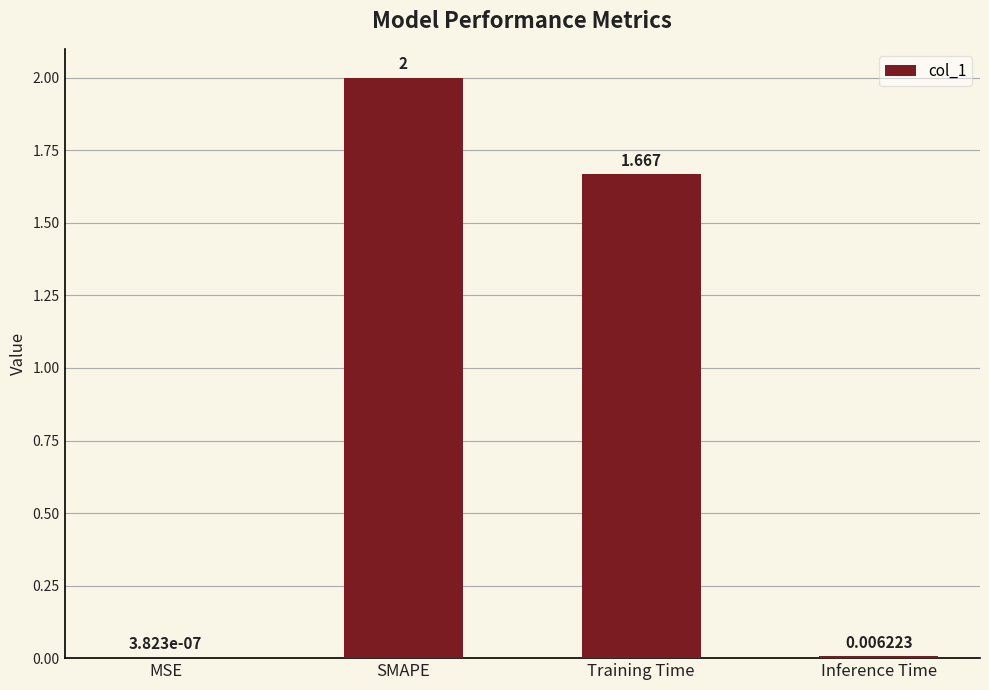

What is the sum of all values?

3.7